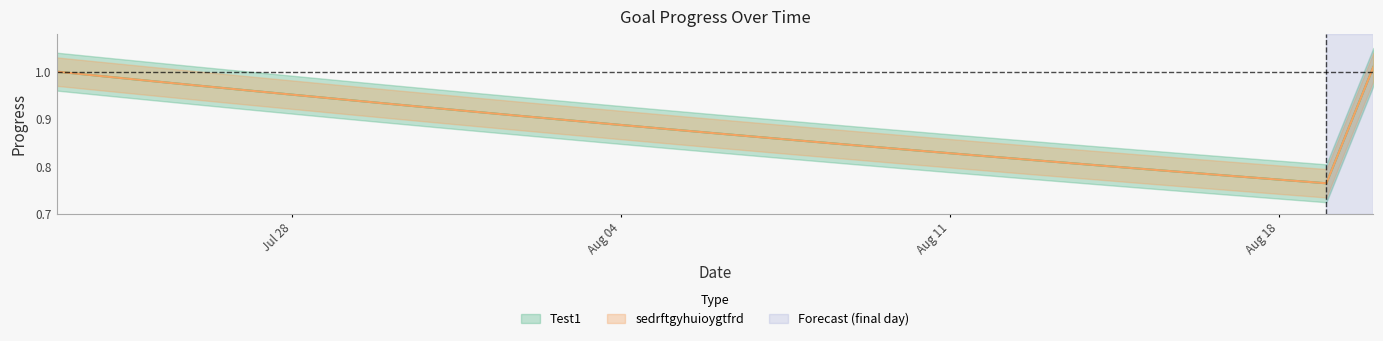

Is this an area chart (filled region under the line)?

No